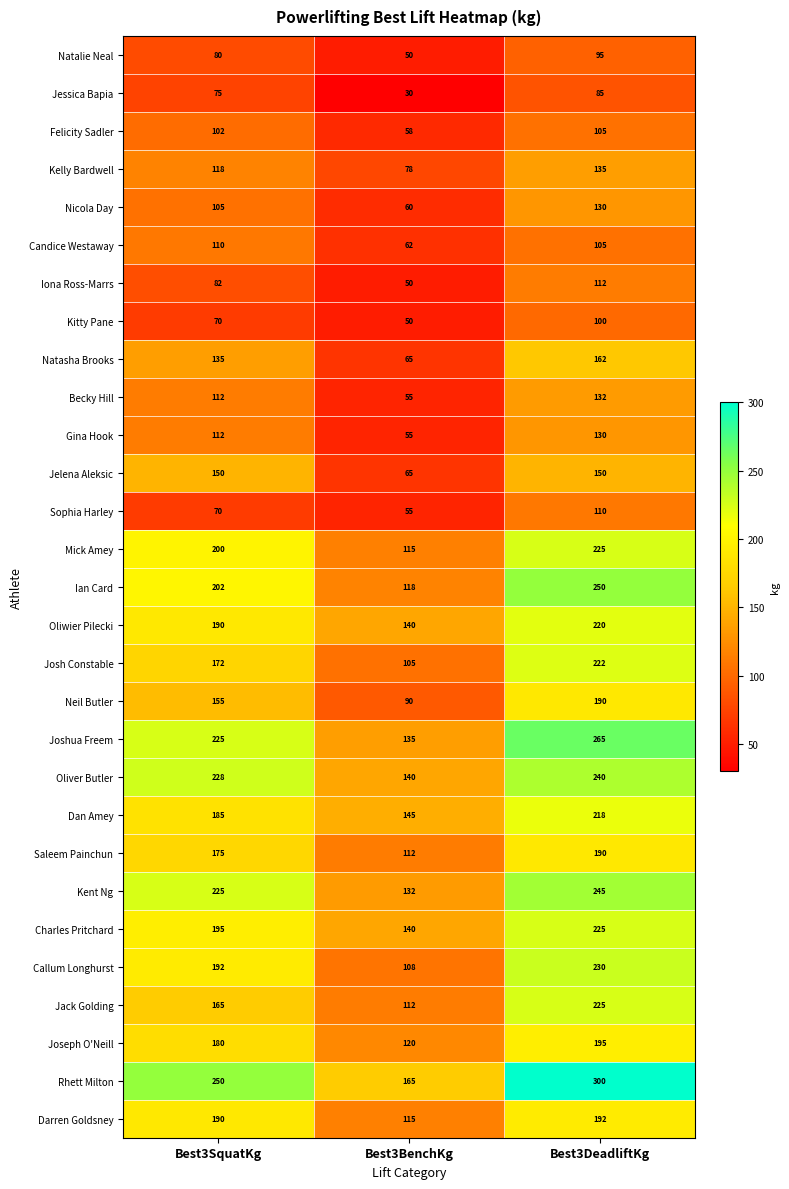

List the labels in order of Candice Westaway value, smallest first.

Best3BenchKg, Best3DeadliftKg, Best3SquatKg